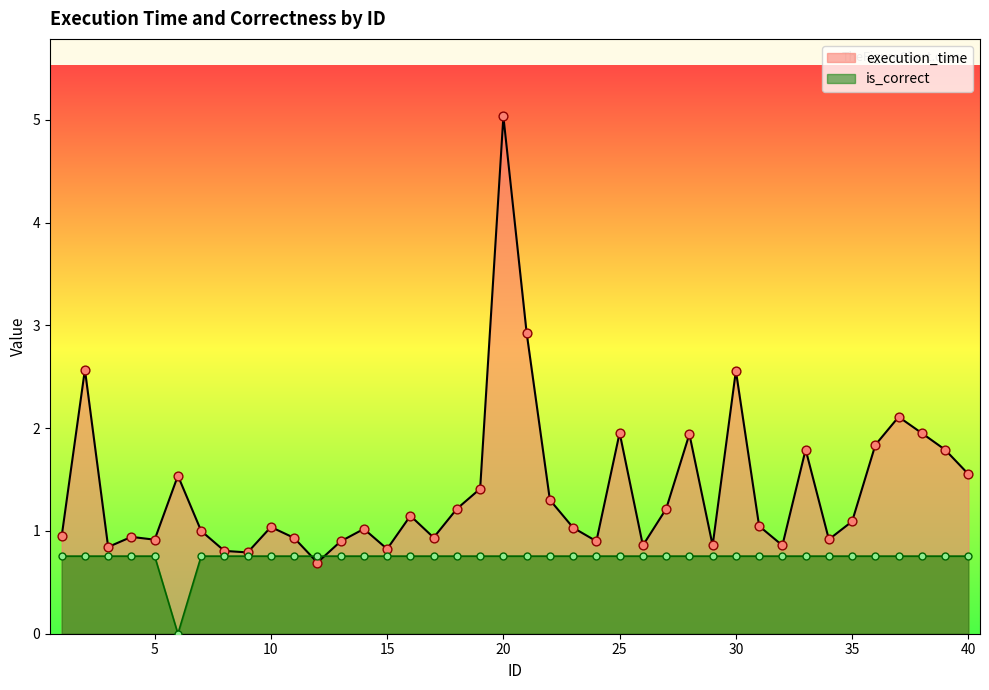

Which series contains the lowest Y value?

is_correct